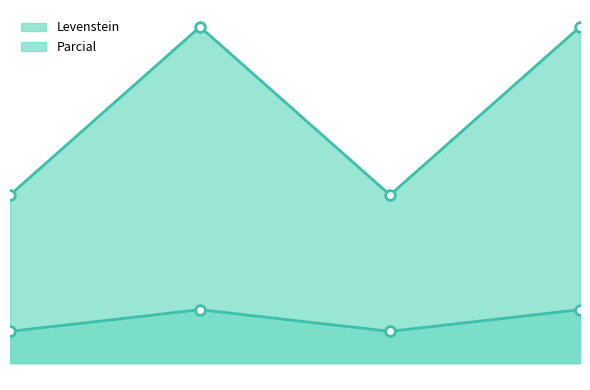

How many interior local peaks does the Levenstein series have?

1